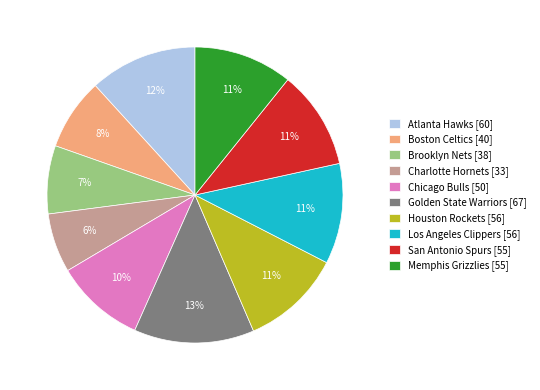

To the nearest percent, what portion does Houston Rockets represent?

11%